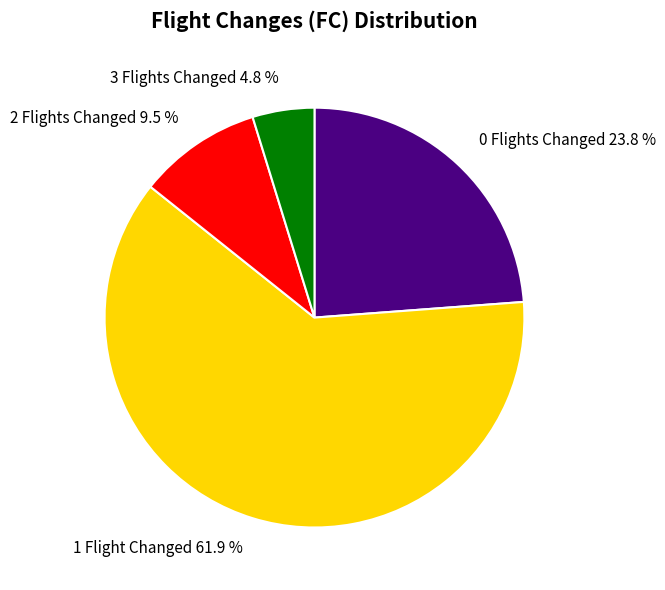

Which slice represents more than half of the pie?

1